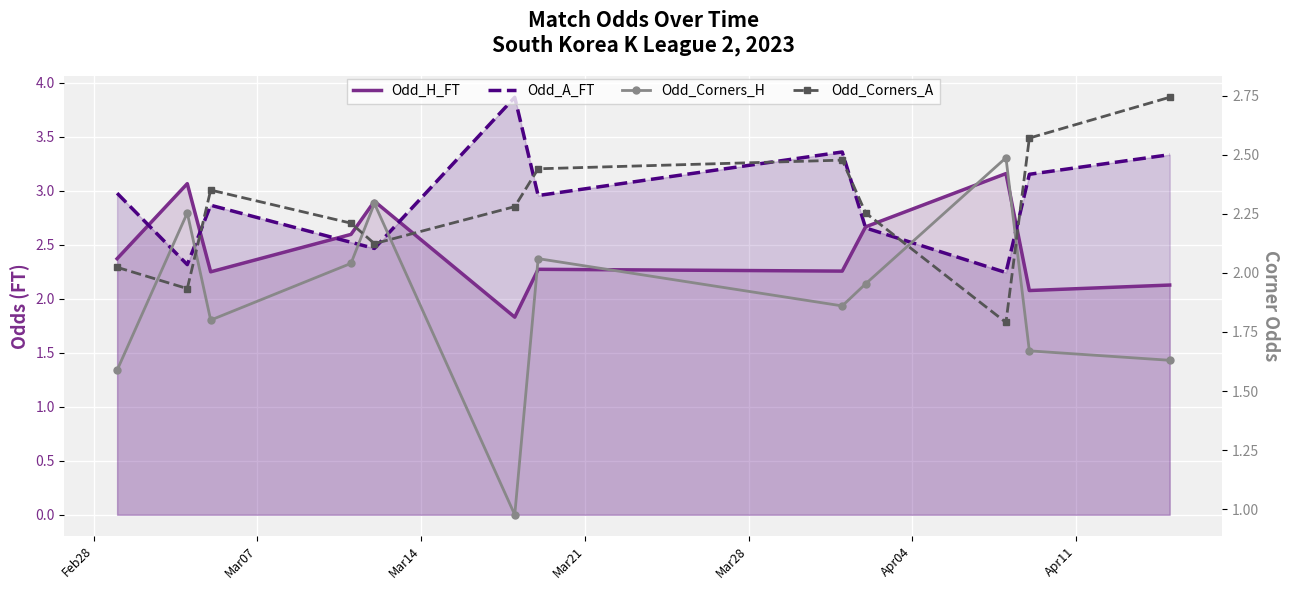

What is the difference between the maximum and second lowest values in the Odd_Corners_H series?

0.9